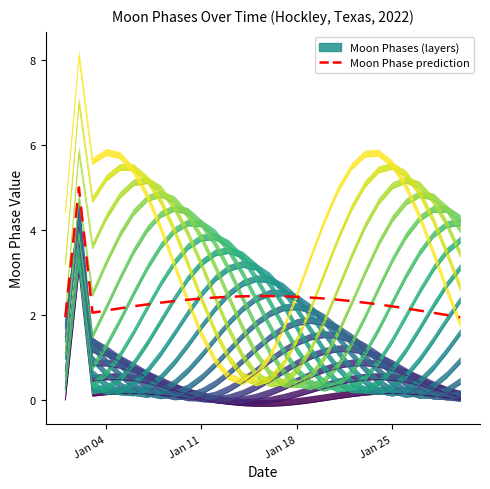

Reading left to right, transcribe all the data shown in this chart.

0.0	3.0	0.1	0.1	0.1	0.1	0.1	0.1	0.1	0.0	-0.0	-0.1	-0.1	-0.1	-0.1	-0.1	-0.1	-0.1	-0.1	-0.0	0.0	0.1	0.1	0.1	0.1	0.1	0.1	0.1	0.0	0.0